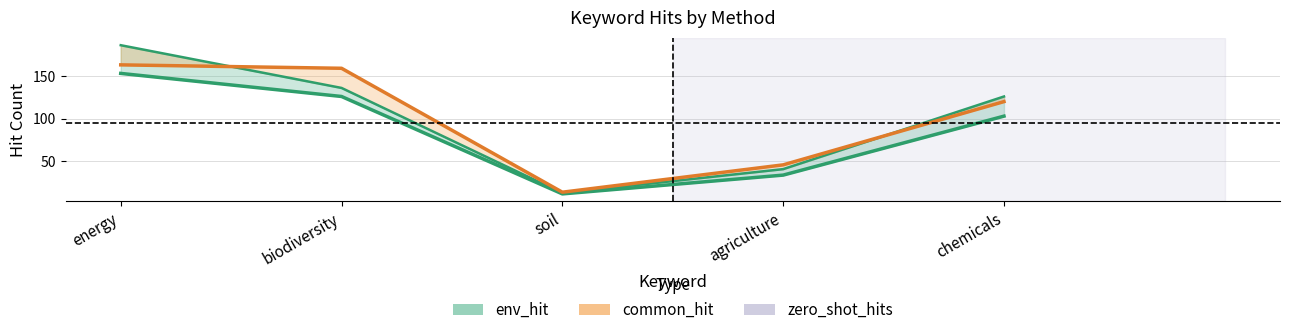

What is the difference between the zero_shot_hits values at energy and biodiversity?

4